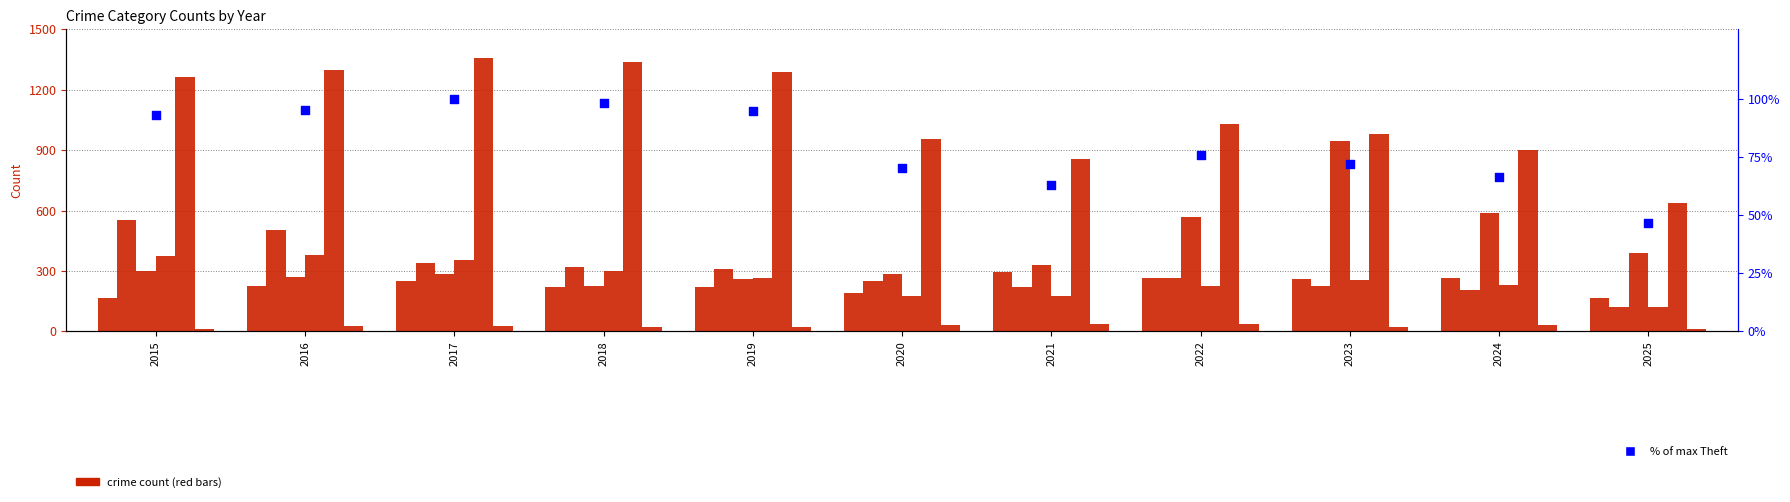

Which series has the largest total across all categories?

Theft